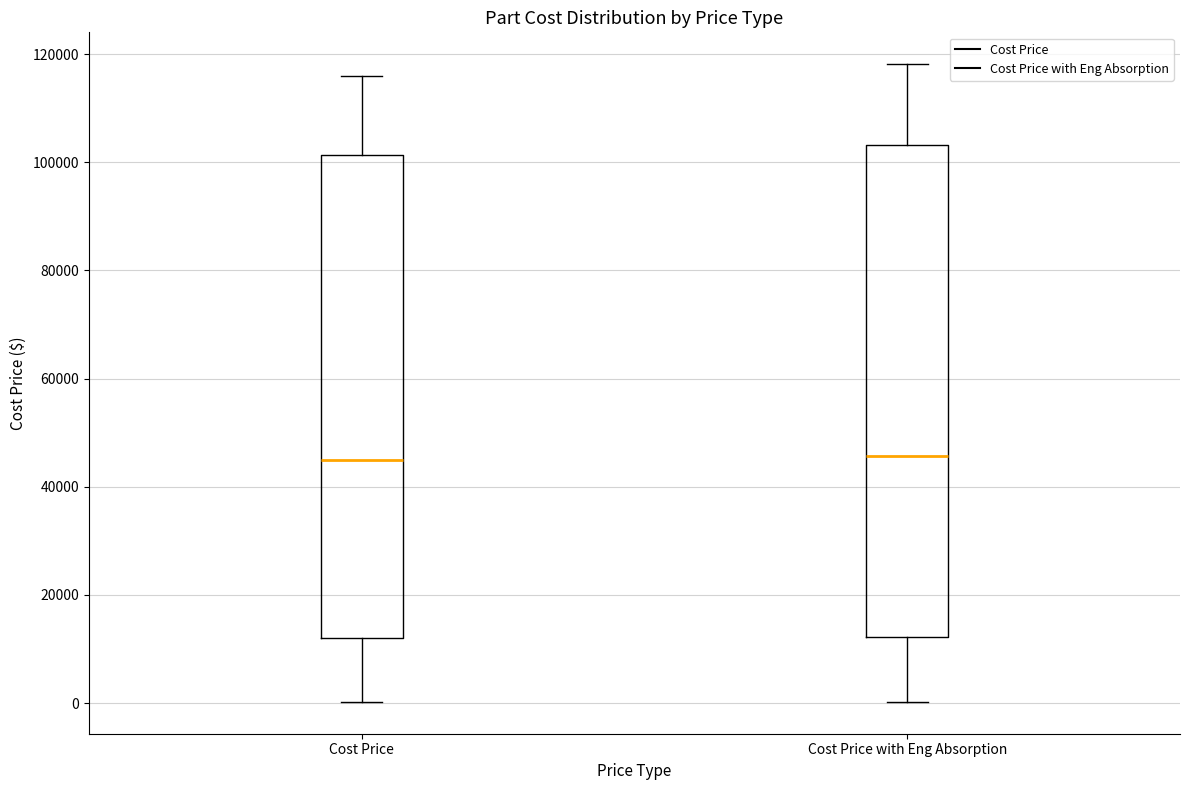

Reading left to right, read every box against the y-axis: the position of its median line, the range the box covers, and the ends of its whiskers. The values are not printed on the chart, so give them approximately, as read against the axis.

Cost Price: median 44000, box 12000 to 102000, whiskers 0 to 116000
Cost Price with Eng Absorption: median 46000, box 12000 to 104000, whiskers 0 to 118000